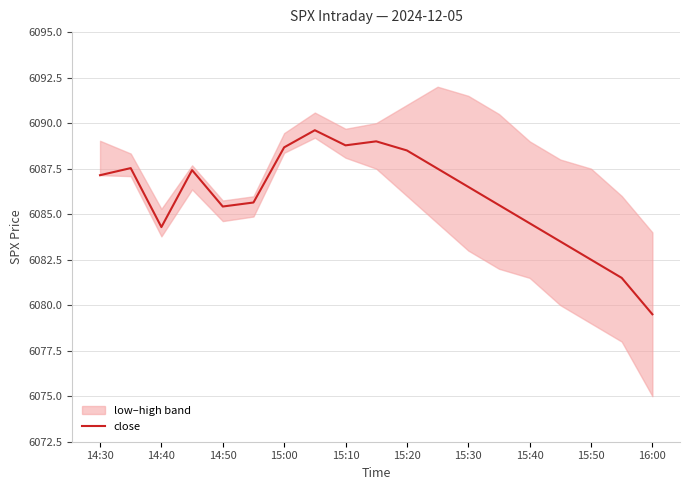

What is the value of the 14th point from the left?

6085.5